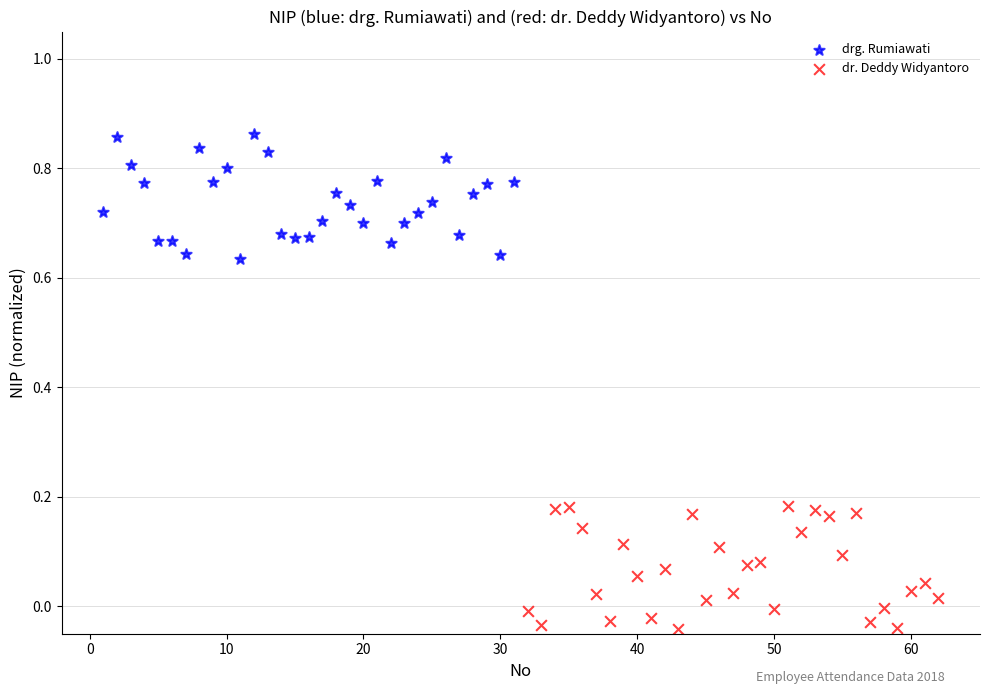

Which series contains the highest Y value?

drg. Rumiawati